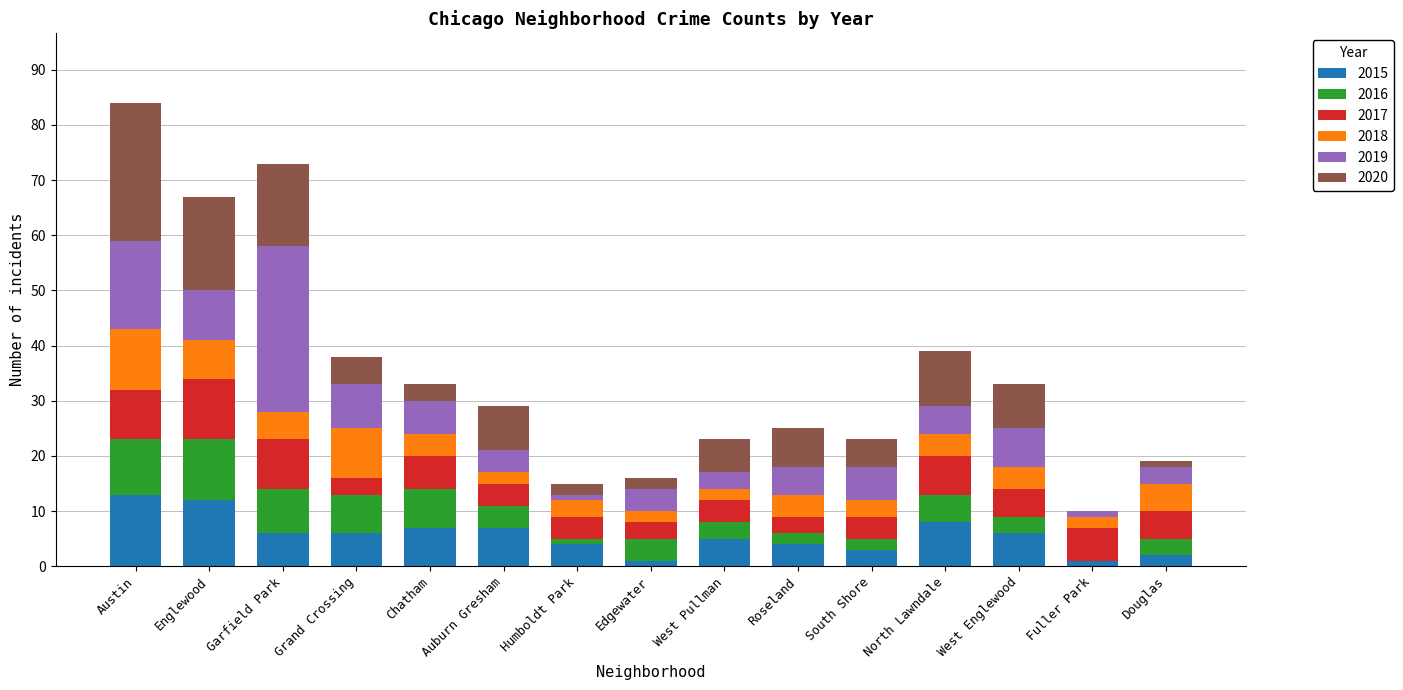

What is the total value across all series at Chatham?

33